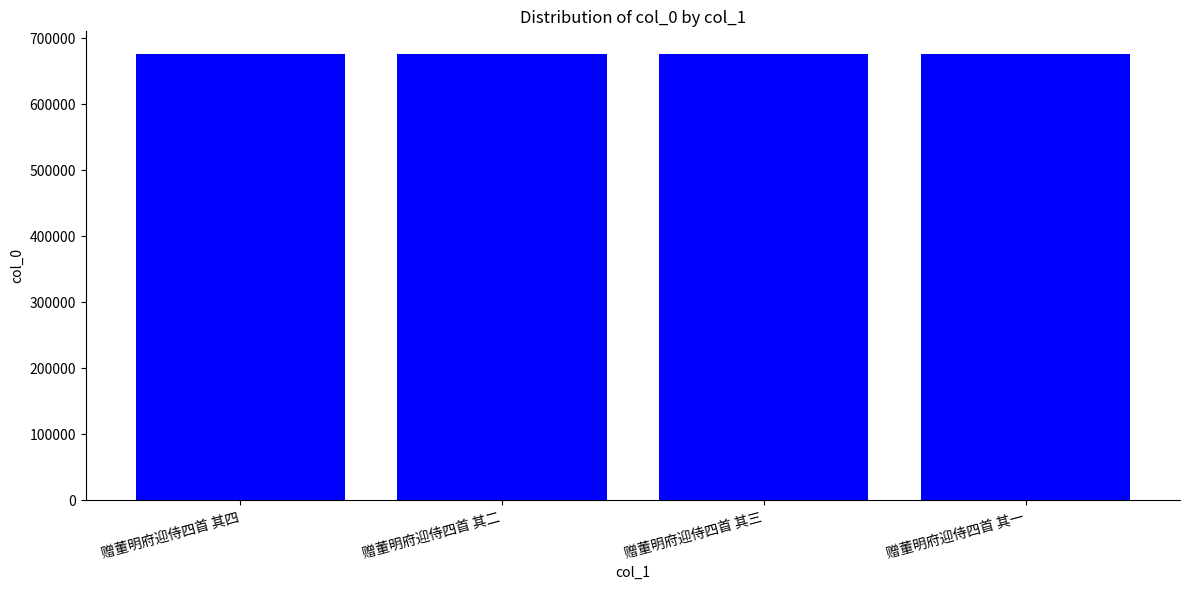

Count the values in the range 676803 to 676805.

3